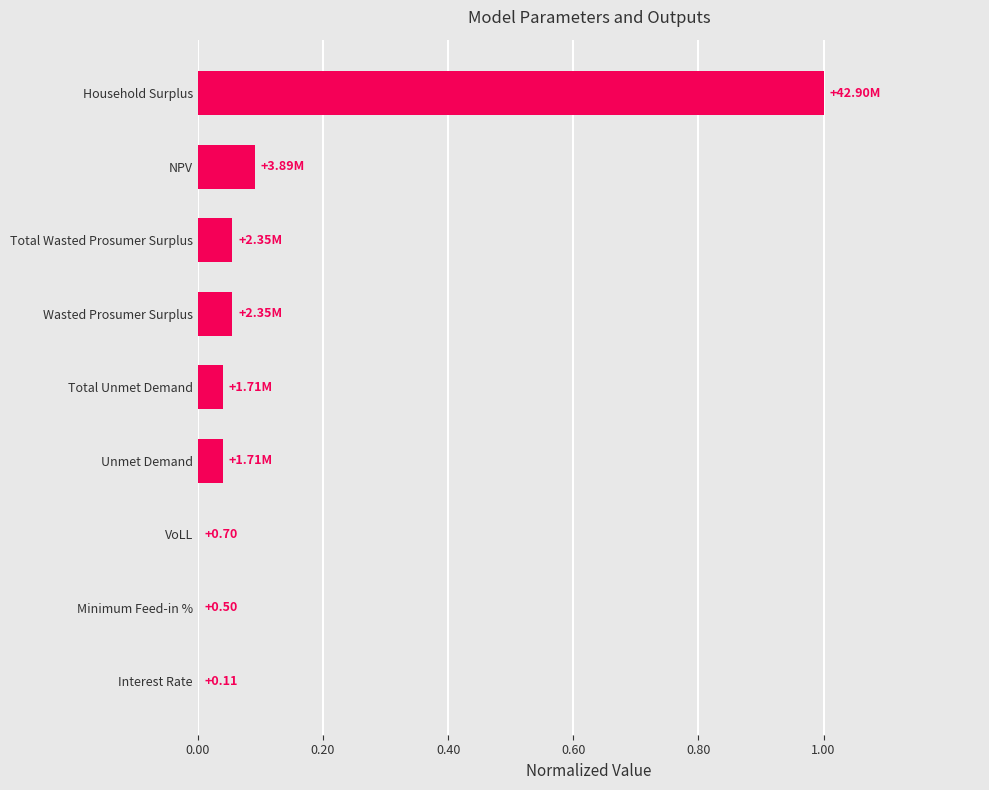

At which category does the chart reach its peak across all series?

Household Surplus